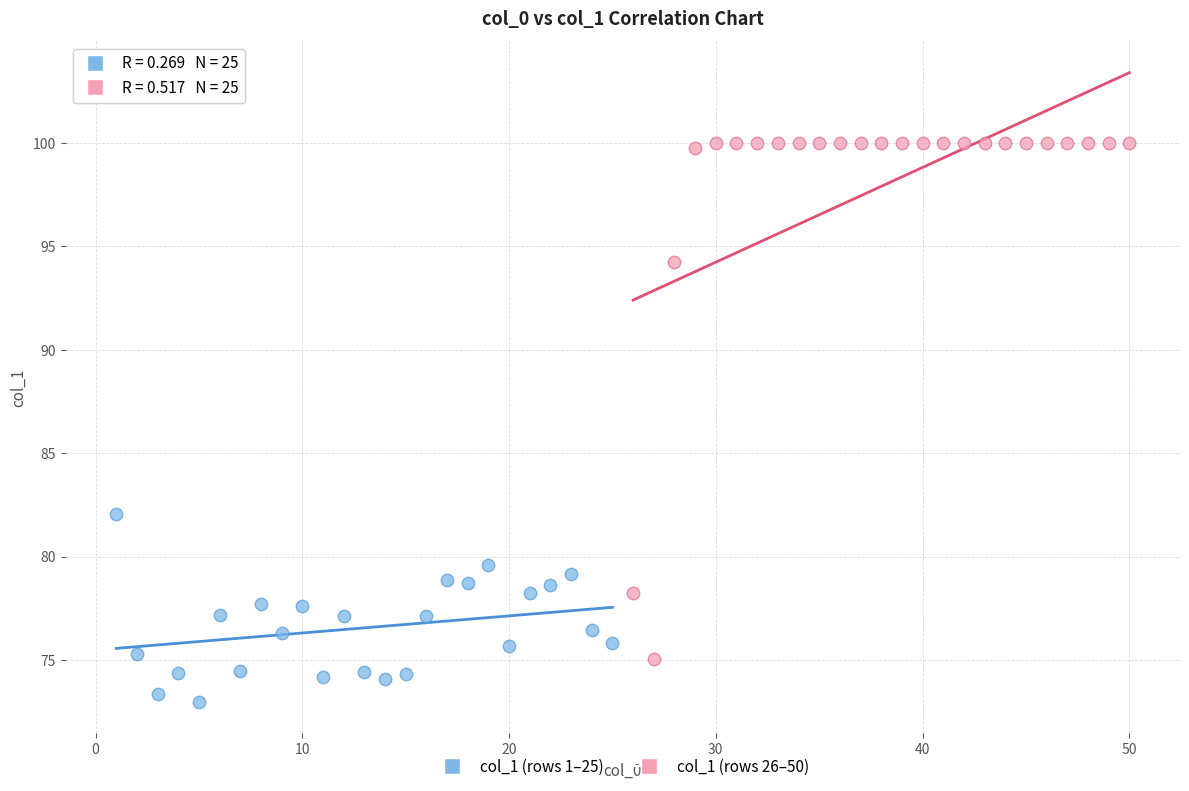

Which series reaches the minimum Y coordinate?

col_1 (rows 1–25)